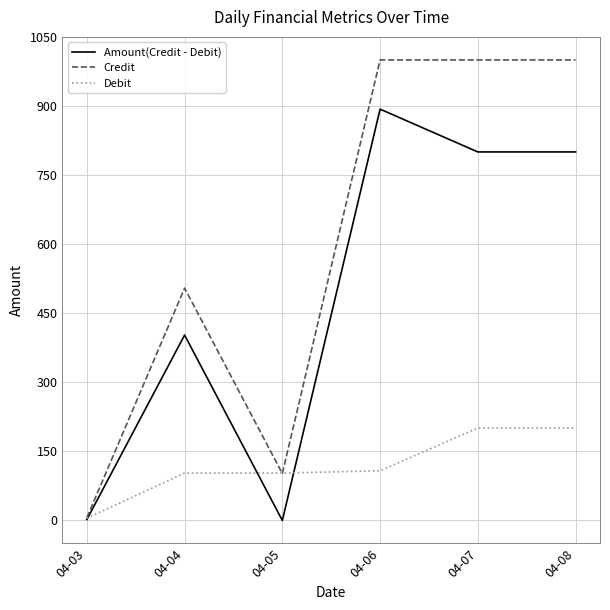

Between 04-05 and 04-07, which series saw the biggest shift?

Credit